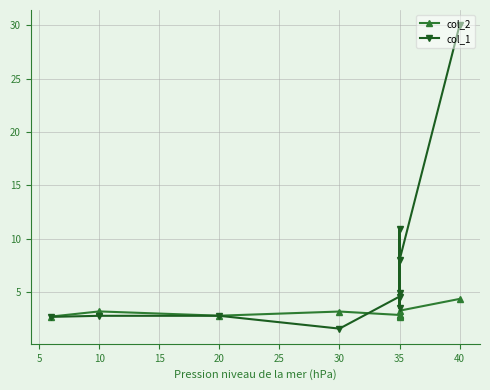

At how many categories does at least one series exceed 22?

1